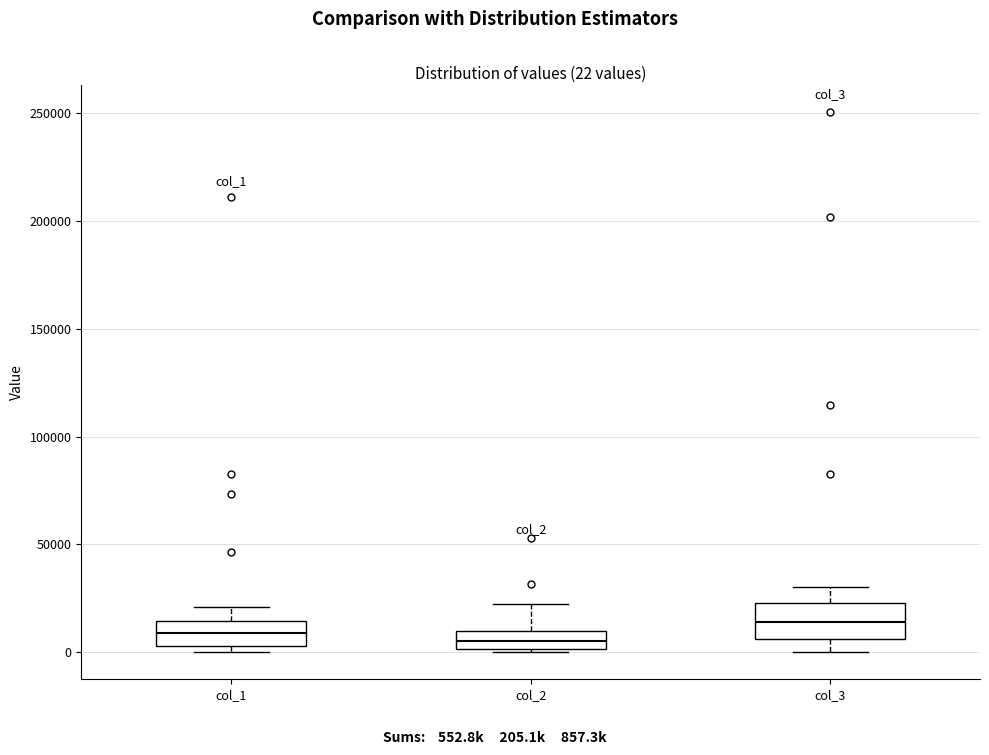

Which box is the tallest, from its lower edge to its upper edge?

col_3